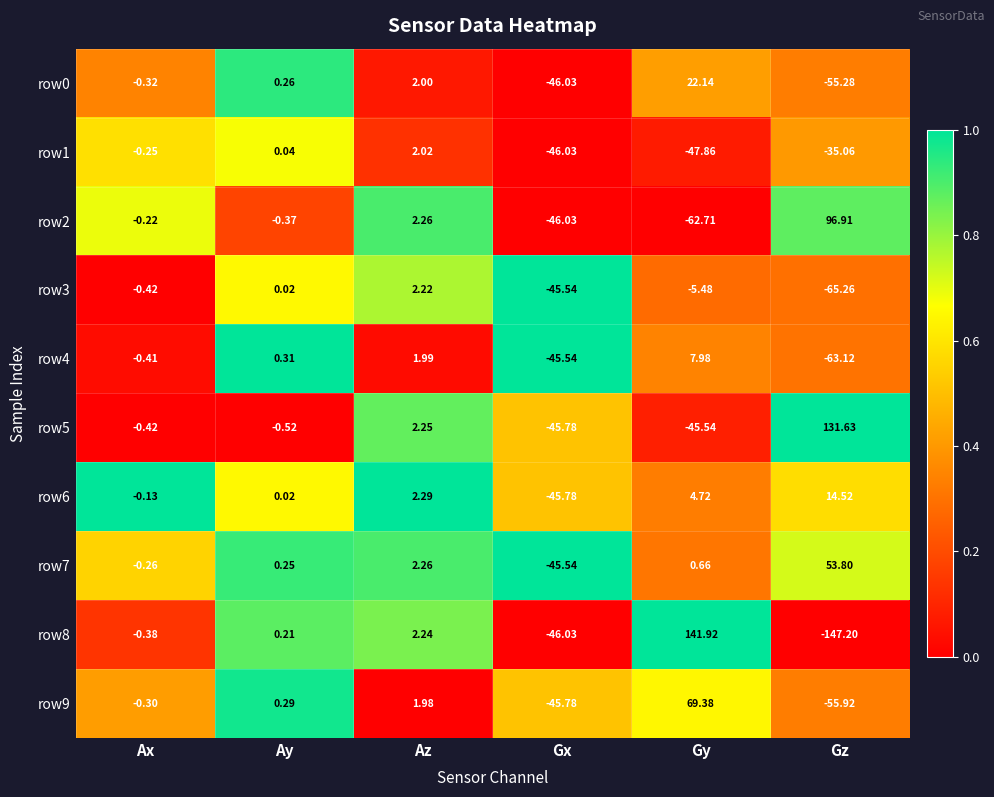

At which label is row4 closest to -27?

Gx